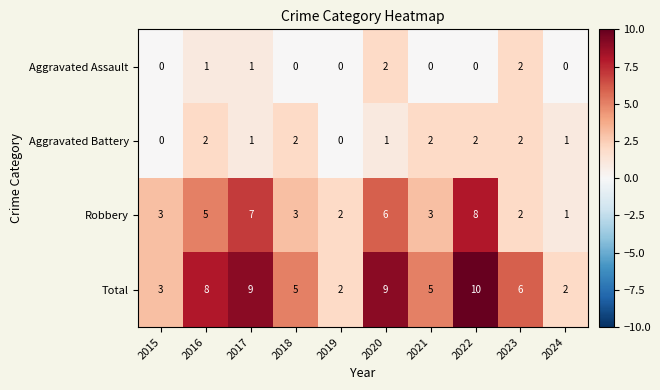

Rank the series at 2018 from highest to lowest value.

Total, Robbery, Aggravated Battery, Aggravated Assault